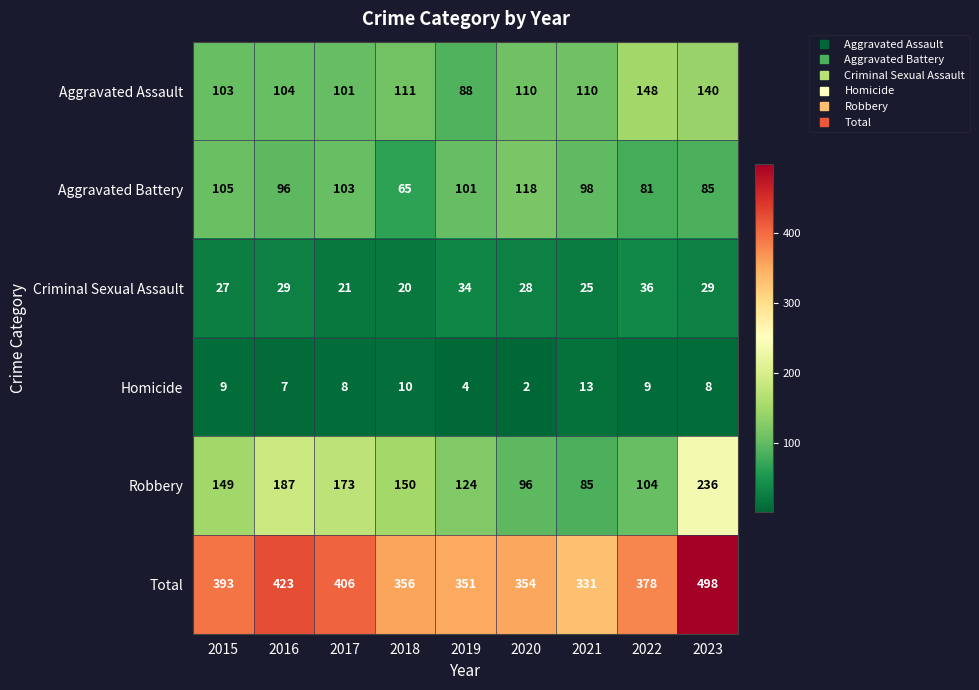

What is the spread (max minus min) of values at 2023?

490